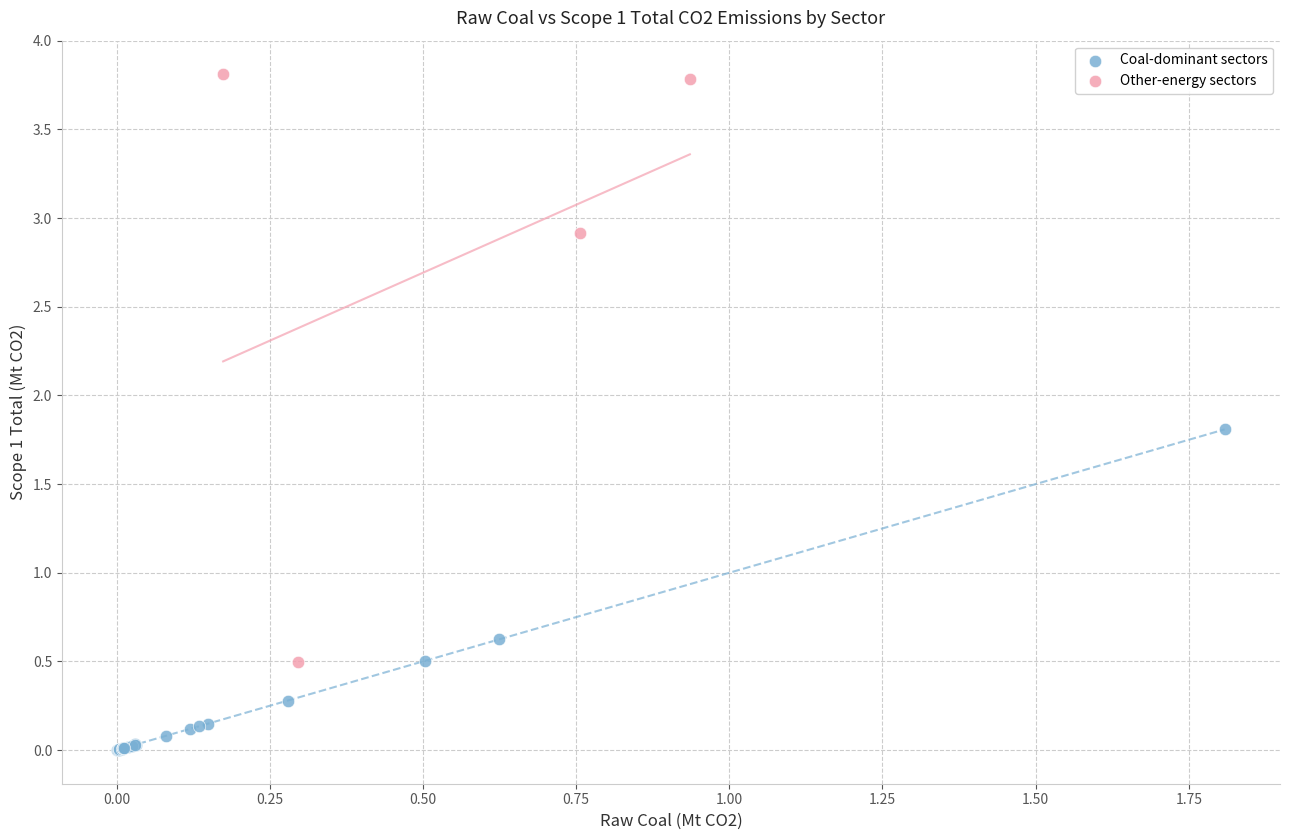

Which series reaches the minimum Y coordinate?

Coal-dominant sectors